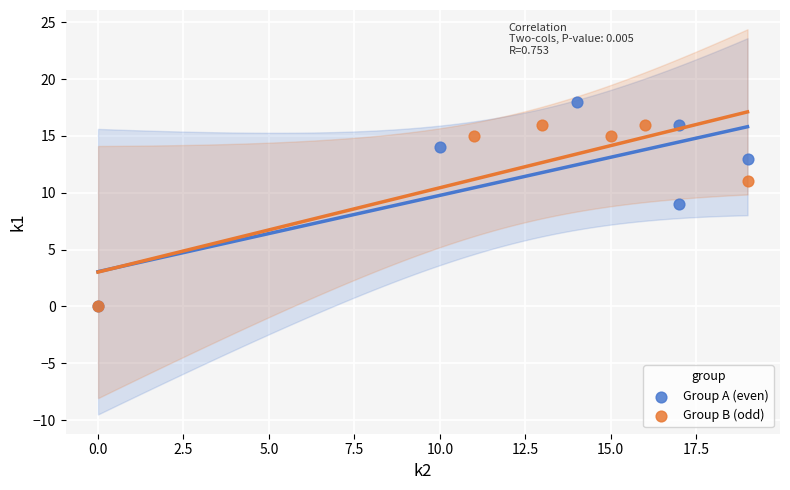

Which series contains the highest Y value?

Group A (even)